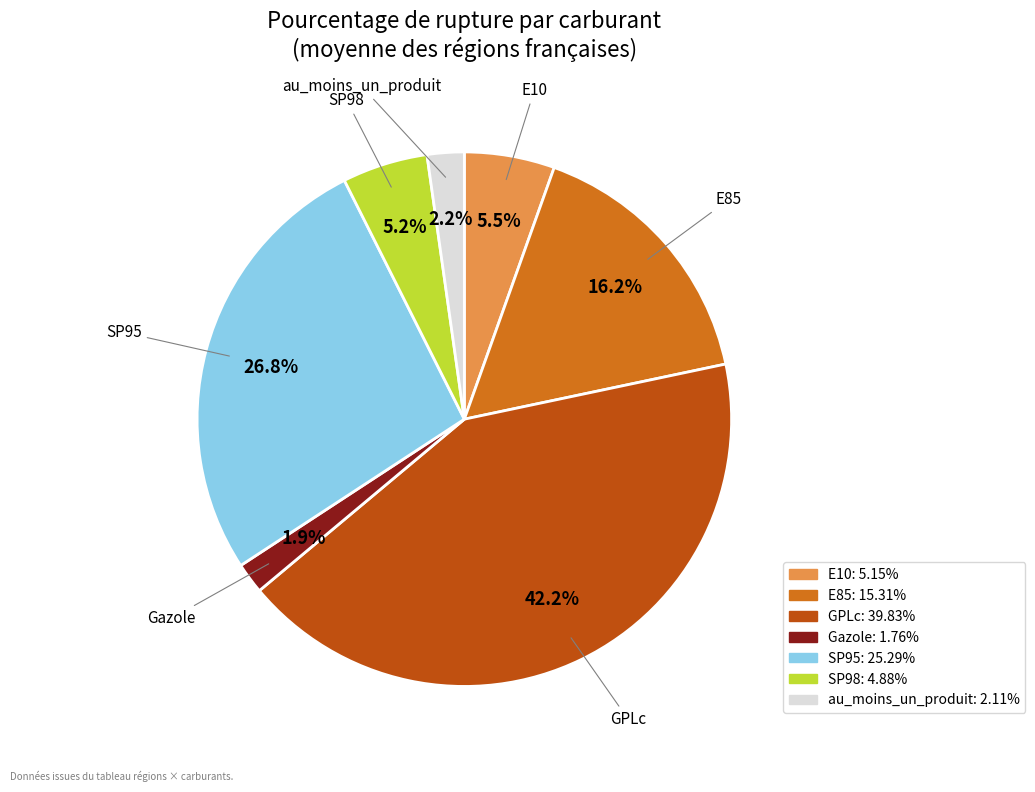

Is Gazole the majority of the pie?

No